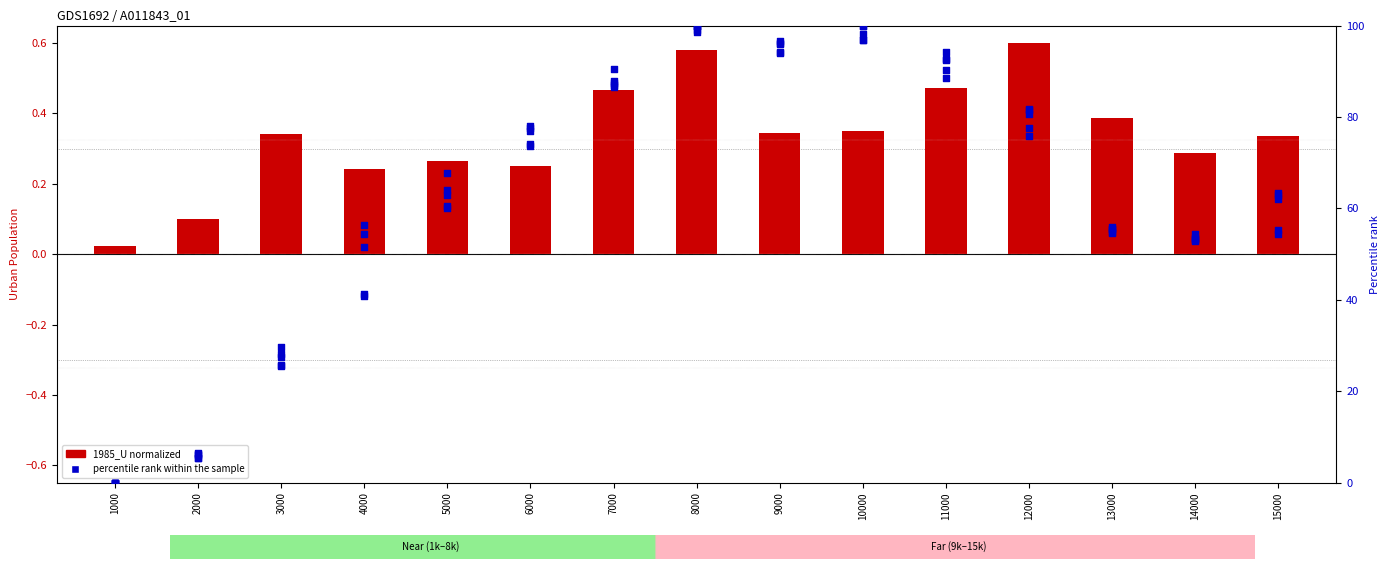

At how many categories does at least one series exceed 65?

8